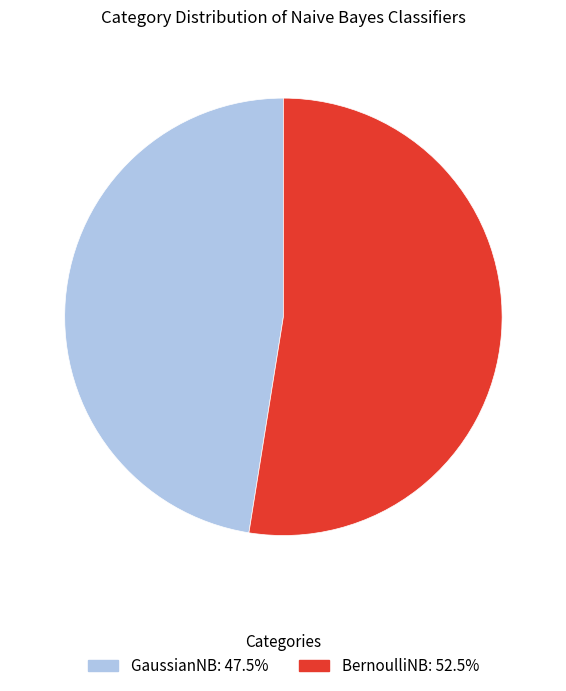

Is there any slice that represents more than half of the pie?

Yes